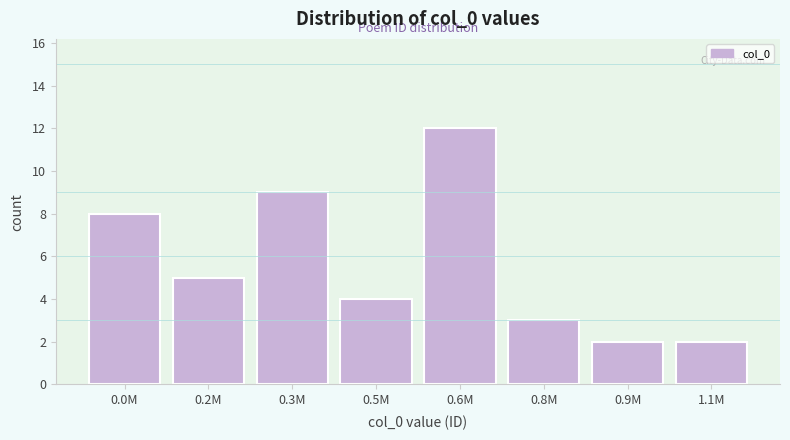

Reading left to right, extract all data points from this chart.

8	5	9	4	12	3	2	2